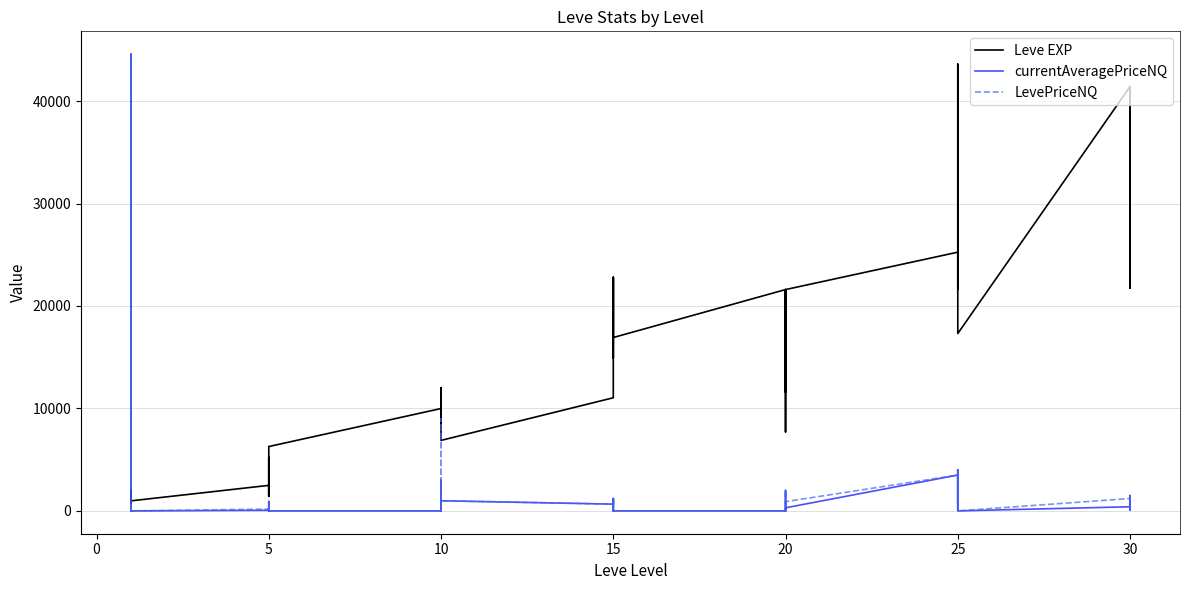

What is the difference between the maximum and minimum values in the Leve EXP series?

42800.0